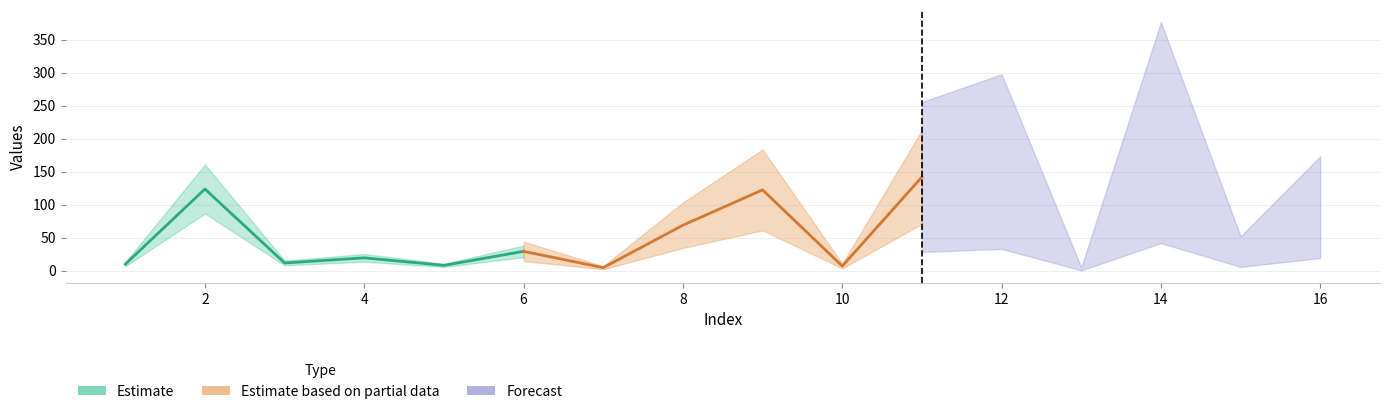

How many lines are shown in the chart?

2